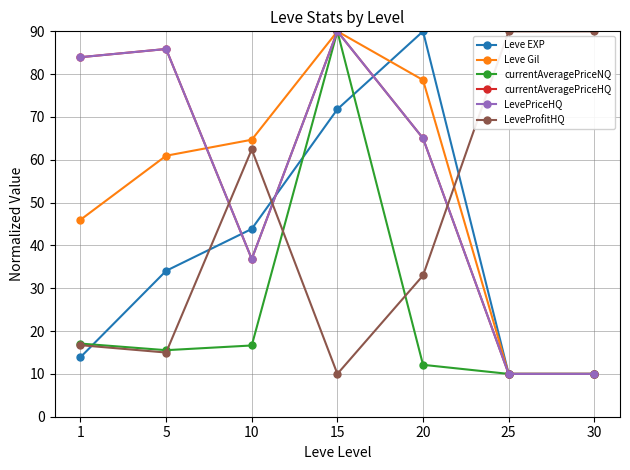

Which series has the widest spread of values?

Leve EXP